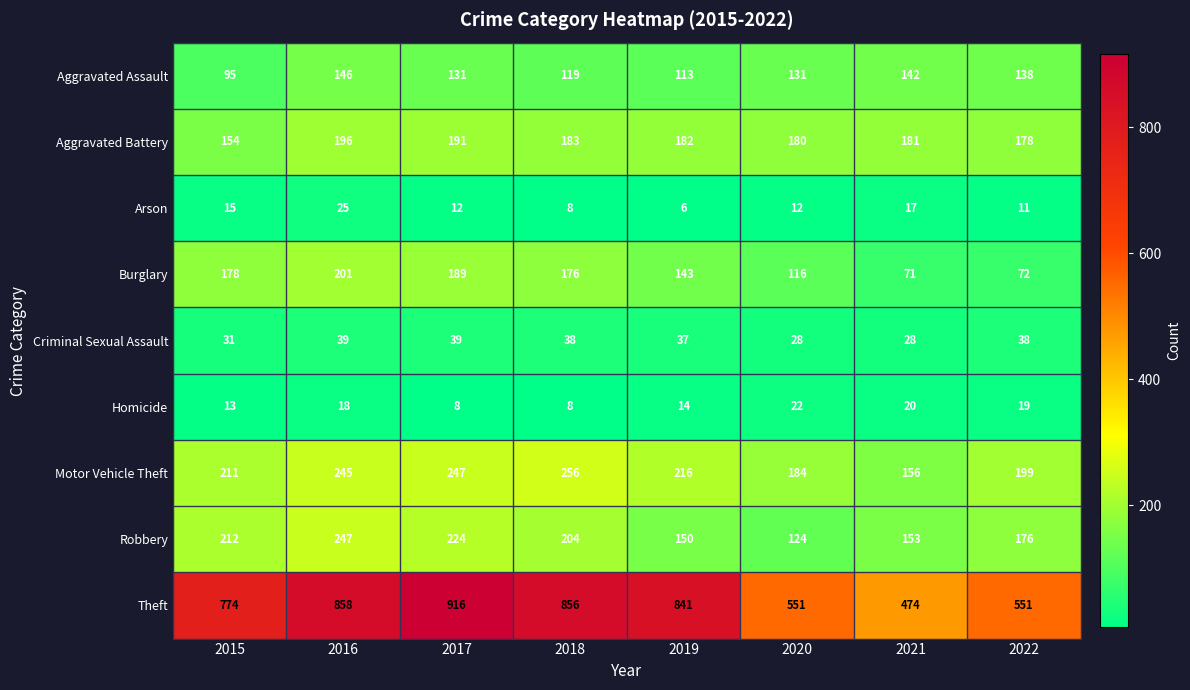

At which category is the sum across all series the highest?

2016